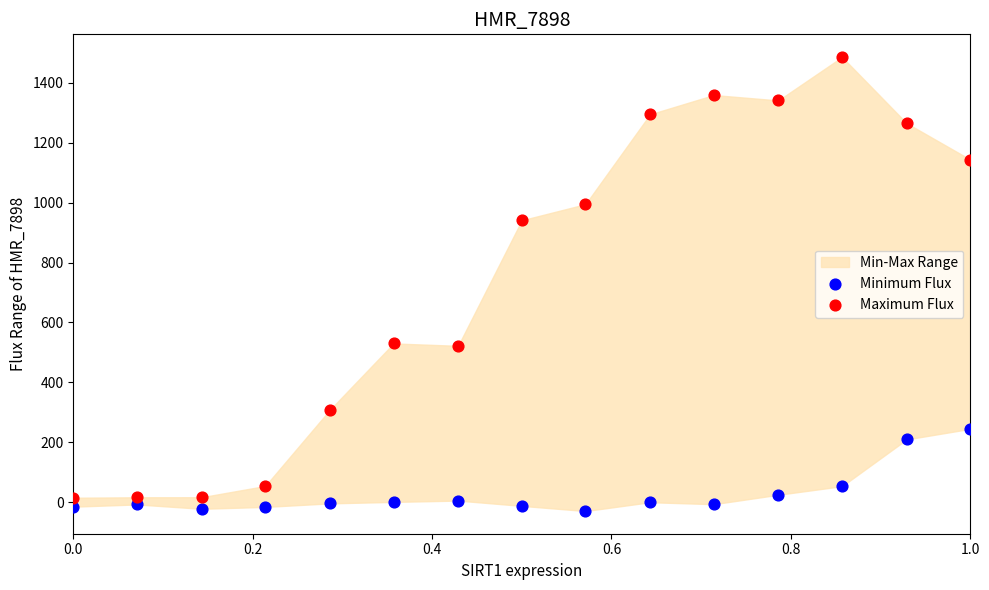

What is the X range (max minus min) for the scatter plot?

1.0